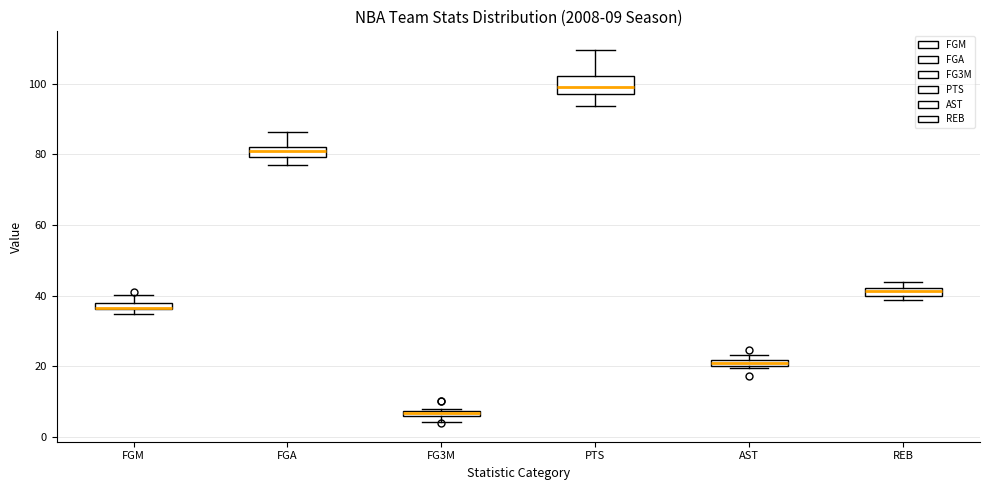

Which box's median line is the lowest?

FG3M